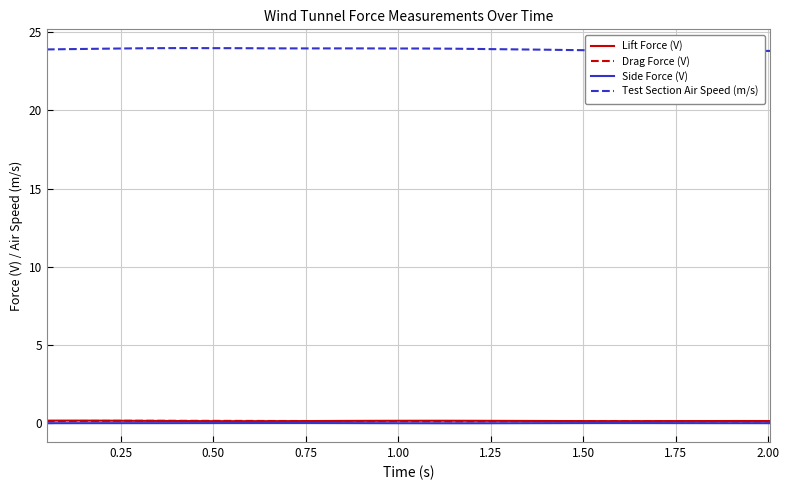

True or false: Drag Force (V) and Test Section Air Speed (m/s) cross at least once.

False